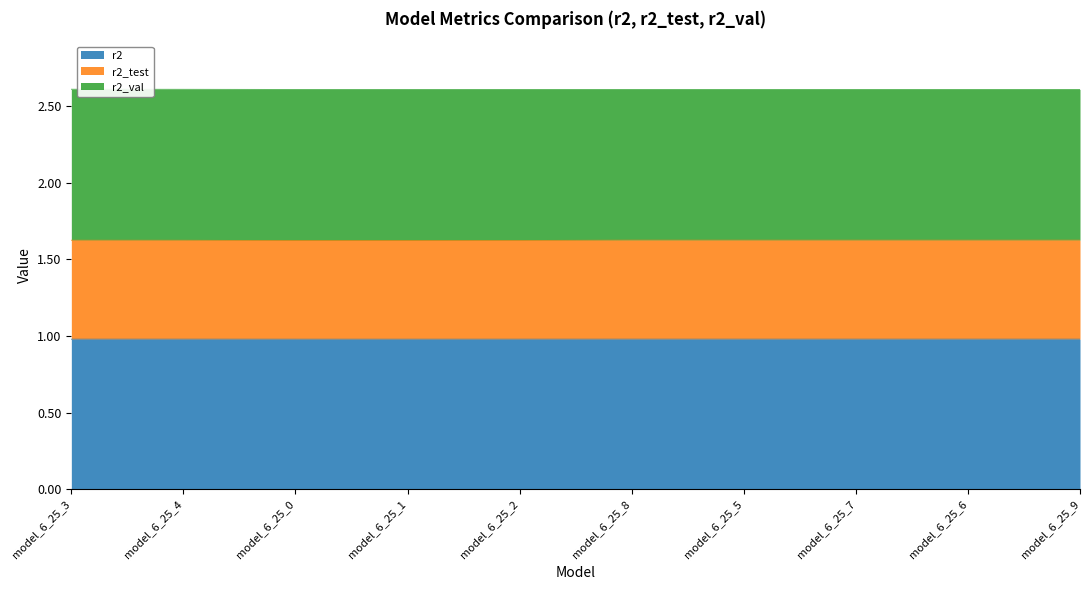

What is the total value across all series at model_6_25_1?

2.6